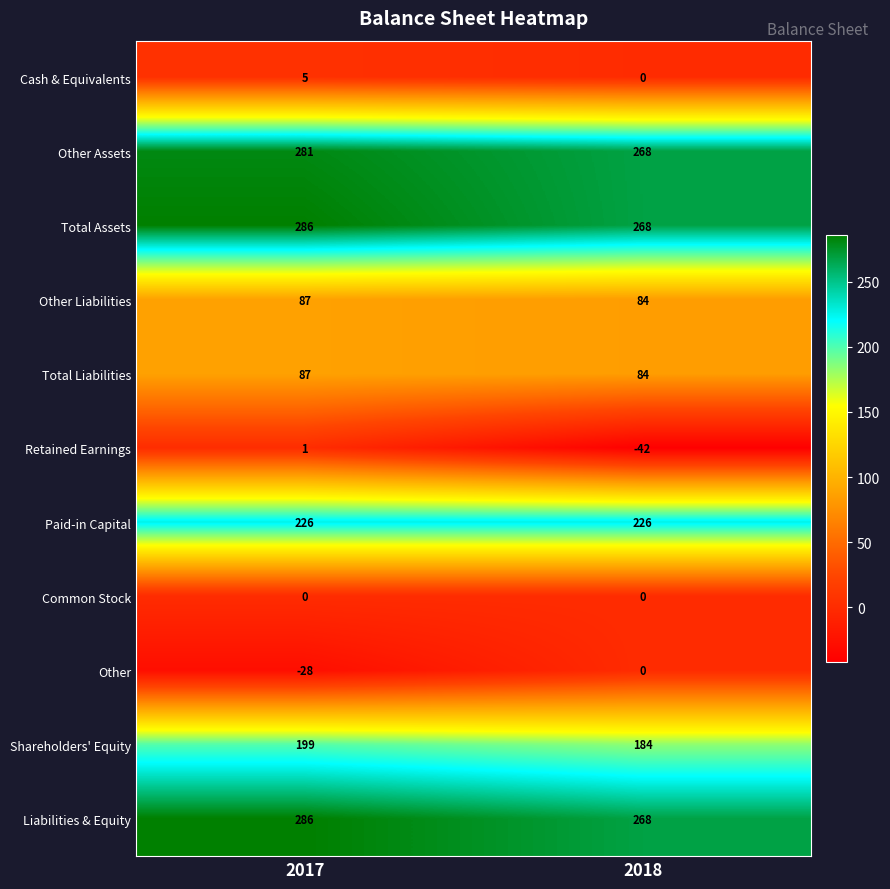

At which category is the sum across all series the highest?

2017